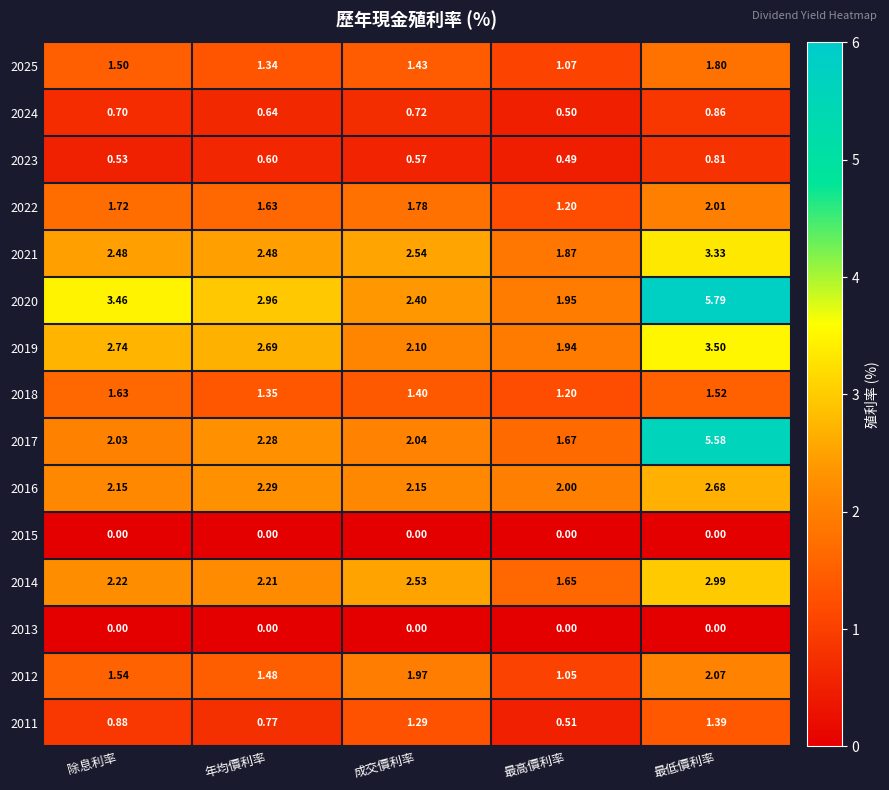

Where does the 2021 series first go above 2?

除息利率